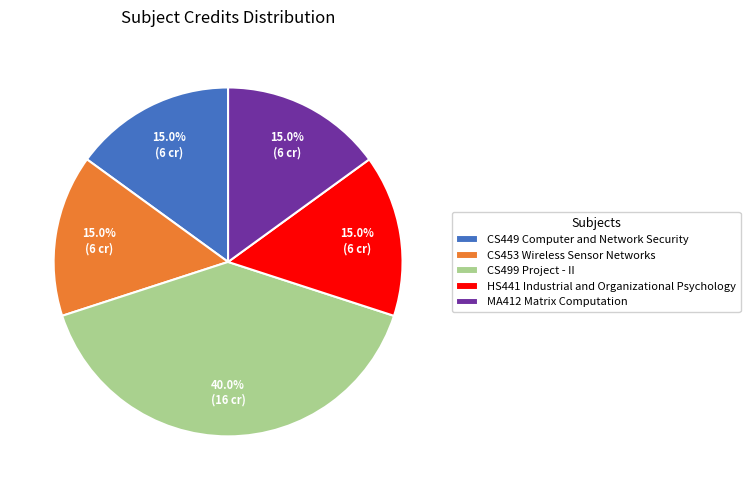

To the nearest percent, what is the combined percentage of CS453 Wireless Sensor Networks and CS499 Project - II?

55%